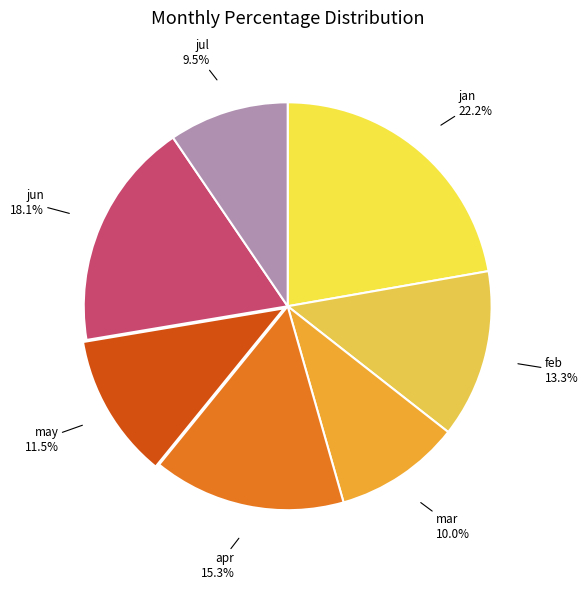

Rank the categories by value from highest to lowest.

jan, jun, apr, feb, may, mar, jul